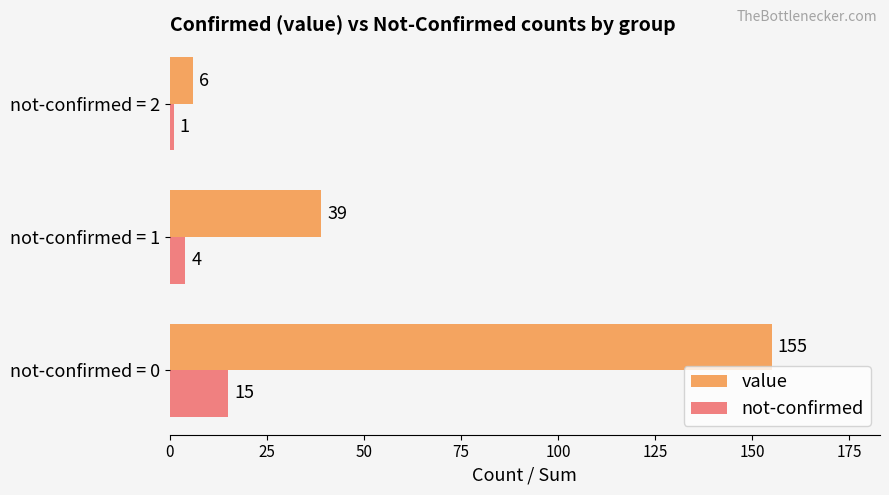

What is the difference between the second highest and minimum values in the value series?

33